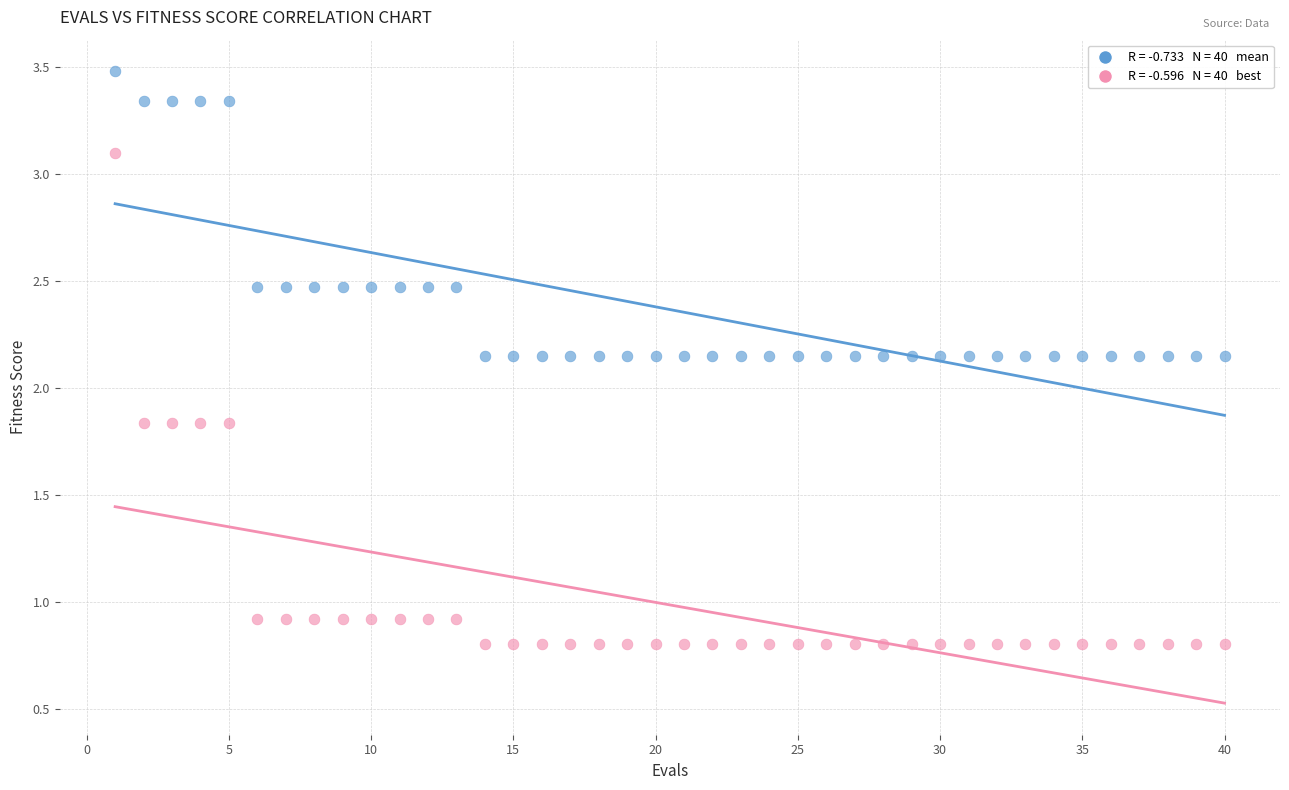

Across all data points, what is the range of Y values (max minus min)?

2.7